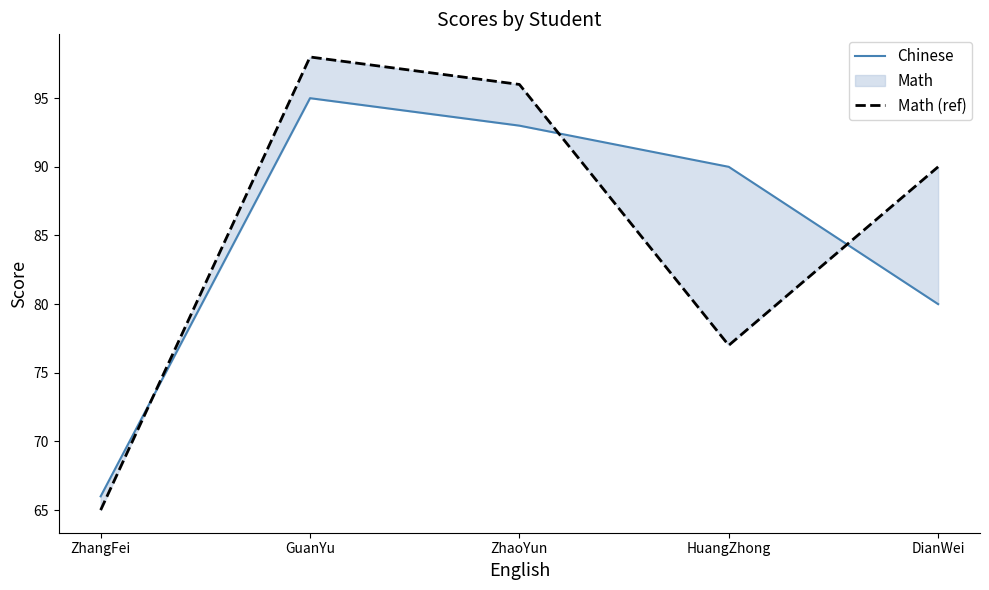

What is the approximate value of Chinese at GuanYu, to the nearest 10?

100